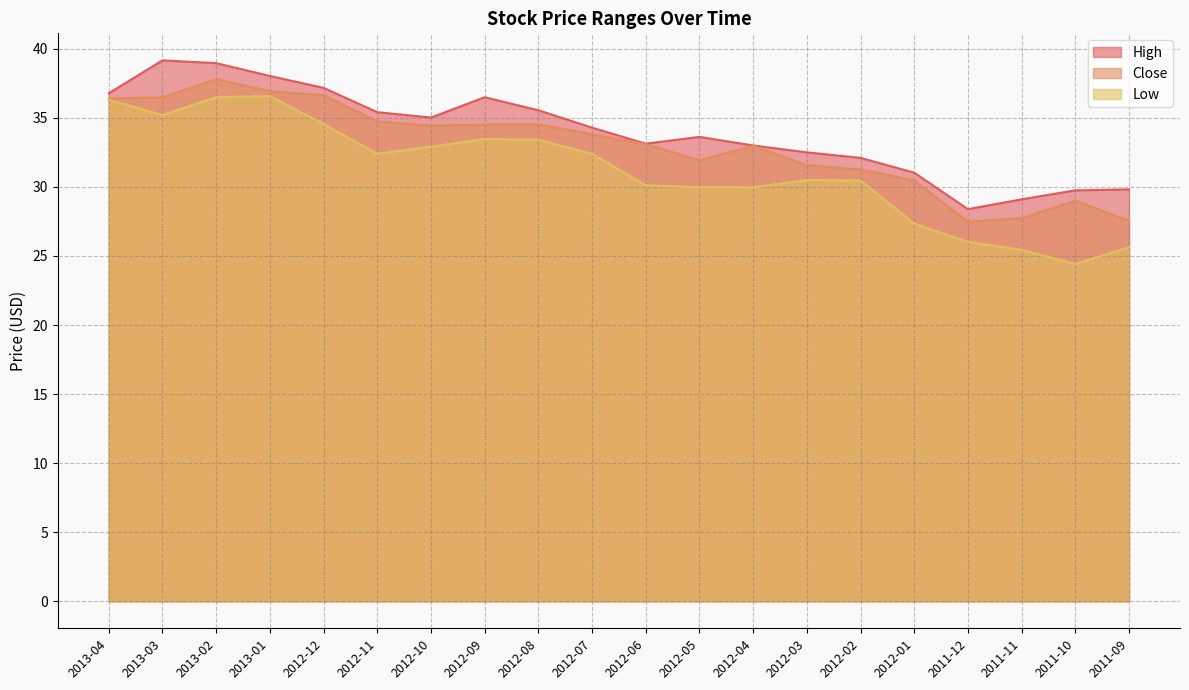

What is the difference between the maximum and minimum values in the Close series?

10.3